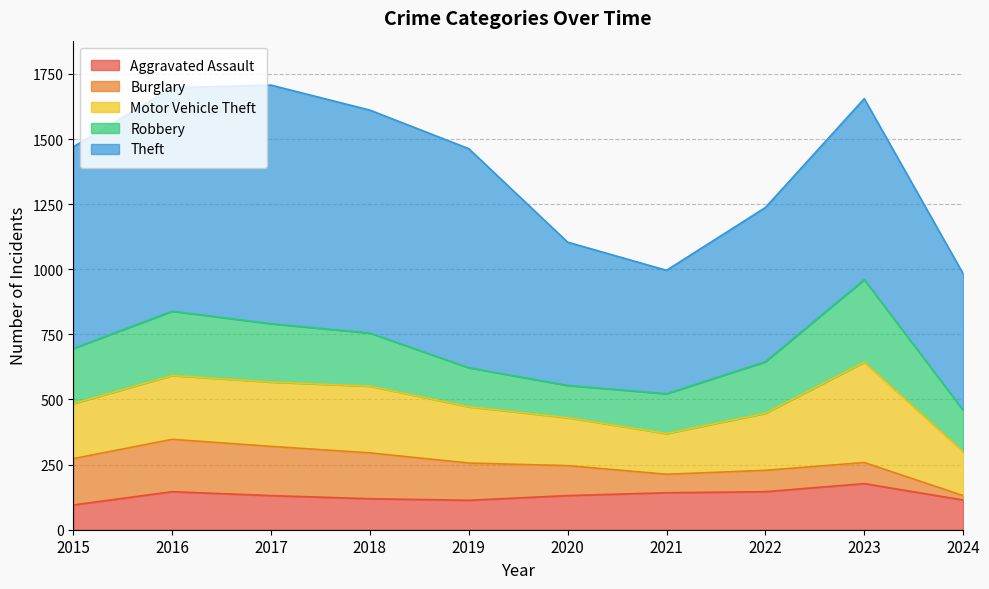

True or false: Burglary has a value of 115 at 2020.

True